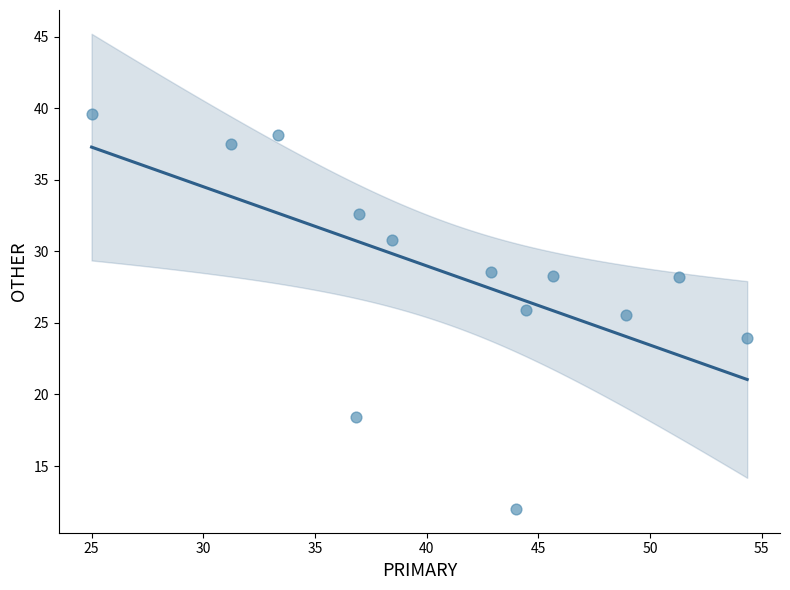

What is the range of Y values (max minus min)?

27.6